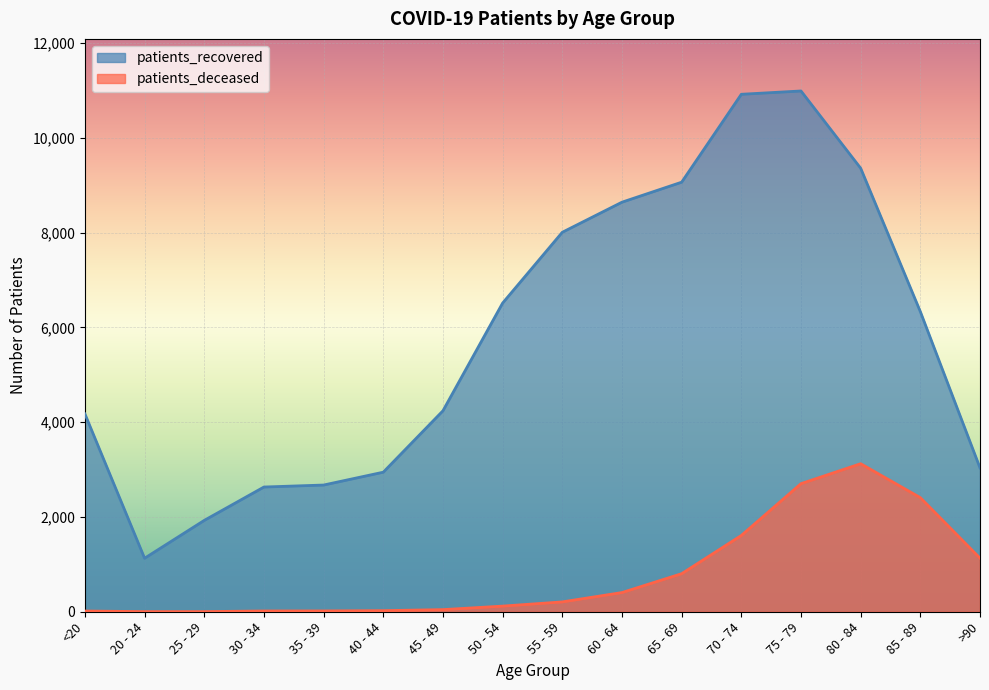

True or false: patients_deceased and patients_recovered intersect in this chart.

False